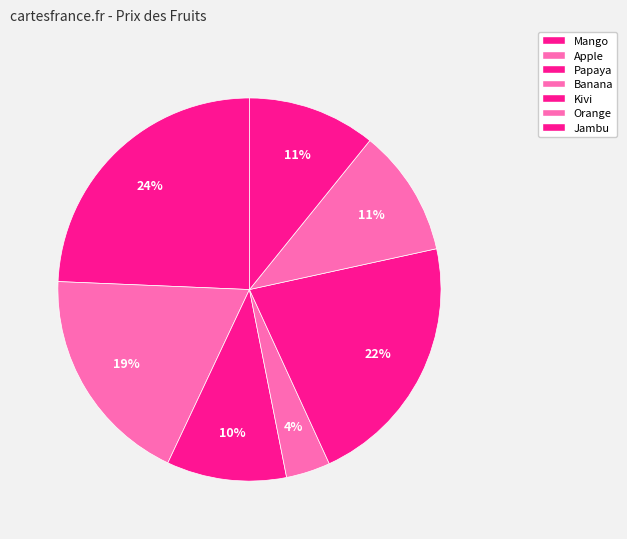

Is it true that Jambu is 11% of the pie?

True